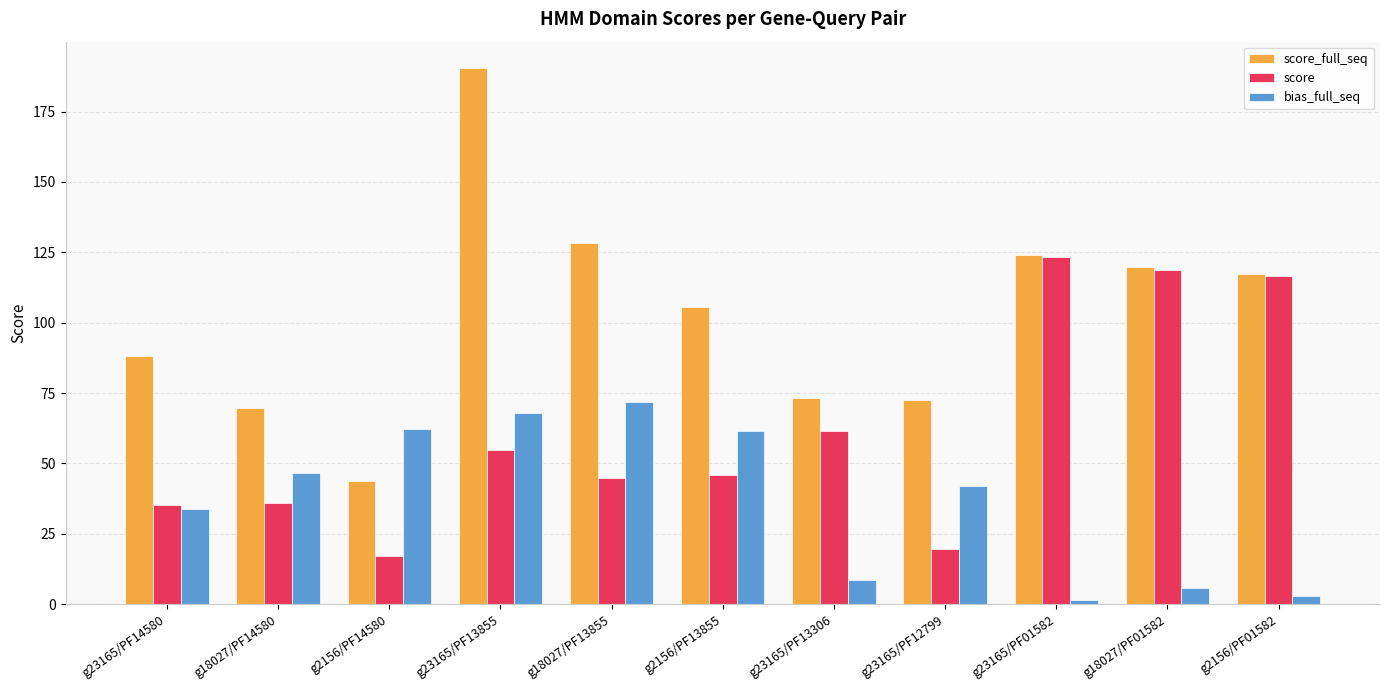

What is the average value of the bias_full_seq series?

36.8